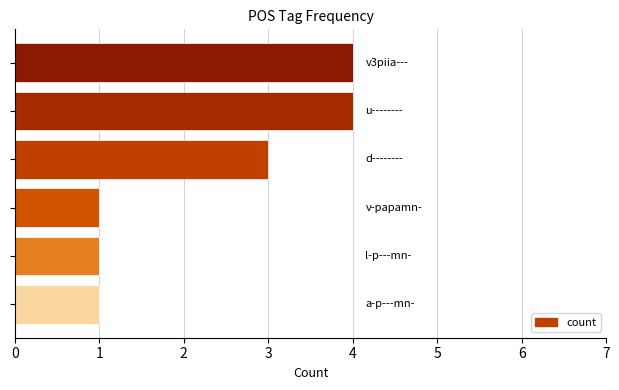

What is the difference between the maximum and minimum values?

3